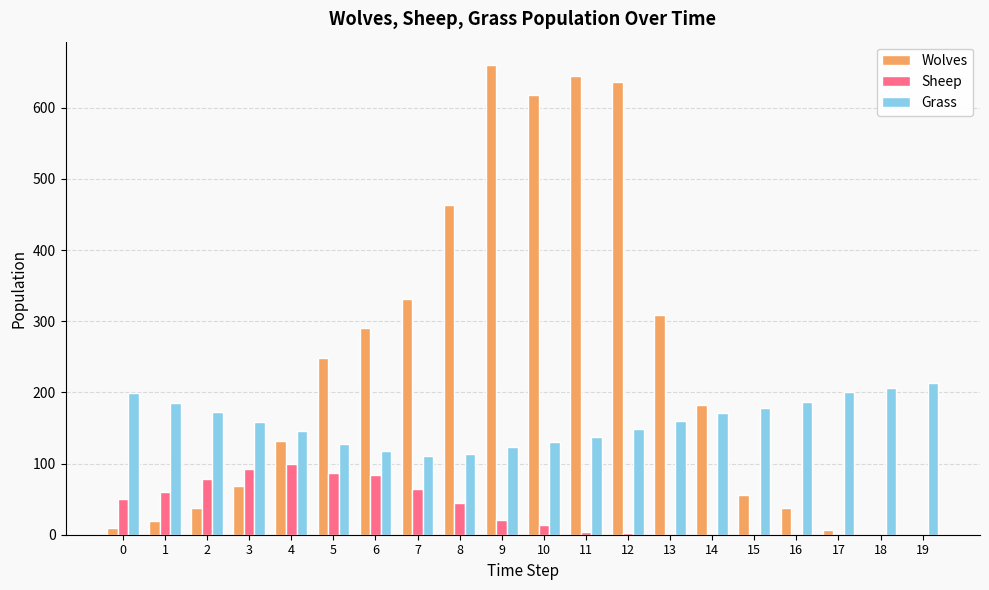

The Sheep series shows 50 at 0. True or false?

True